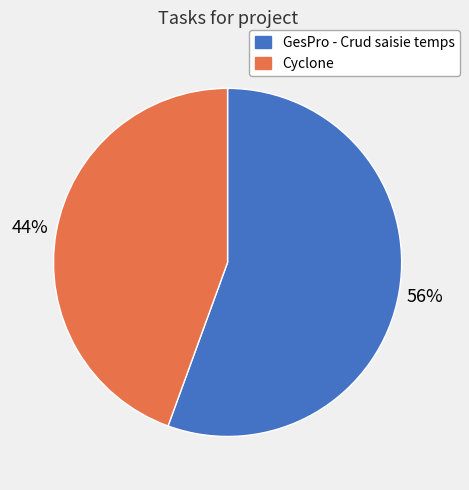

Which slice is the largest?

GesPro - Crud saisie temps